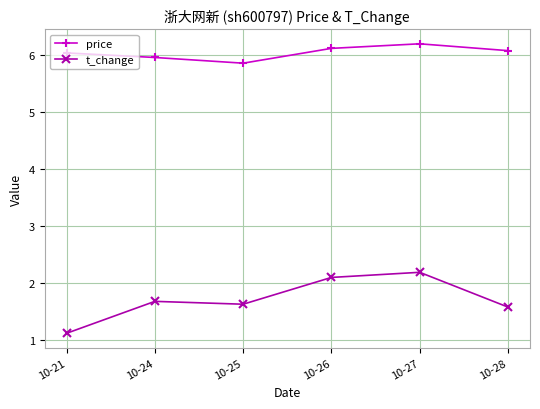

How many data points does each series have?

6